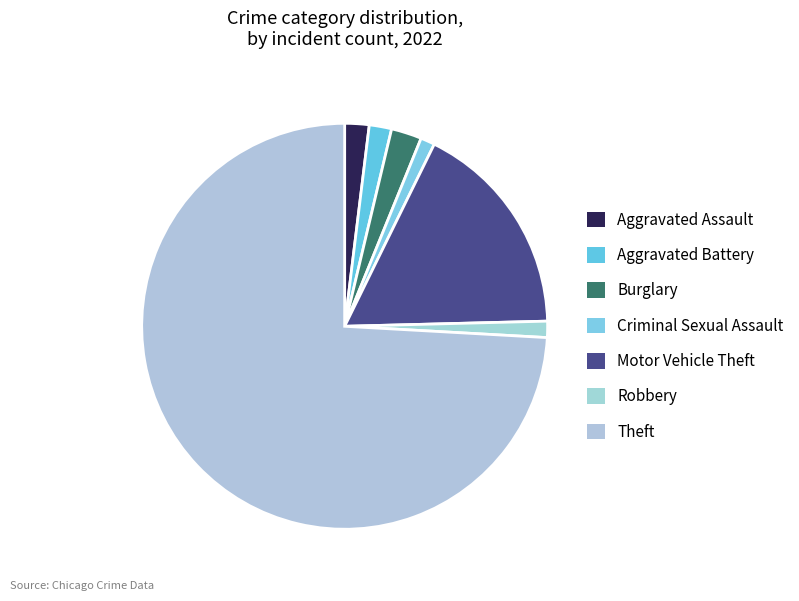

Approximately how many times larger is the value at Aggravated Assault compared to Robbery?

1.5